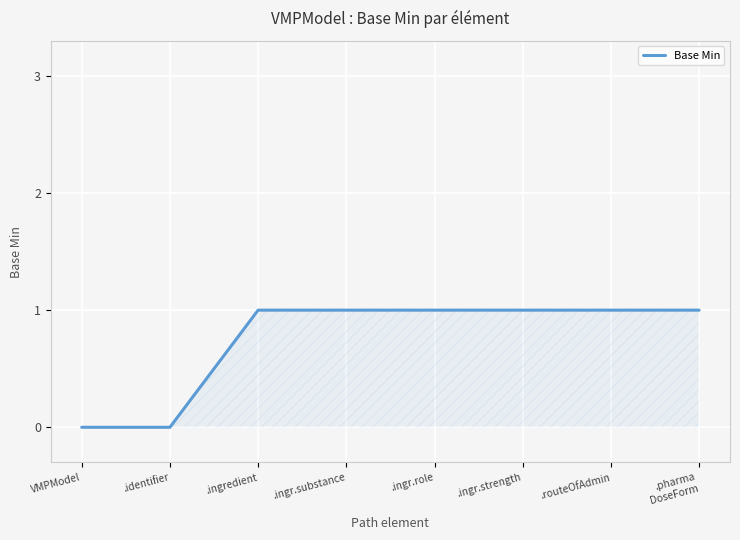

True or false: the data shows 0 at .ingr.strength.

False